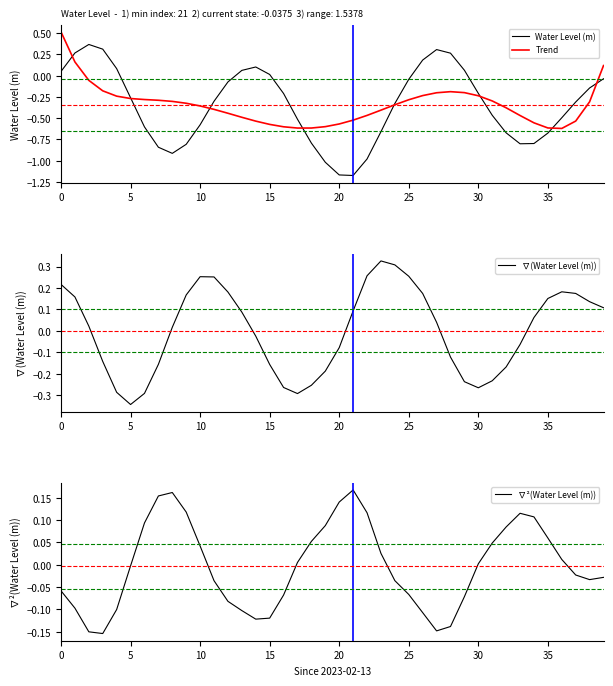

Which category has the lowest value in the ∇(Water Level (m)) series?

5